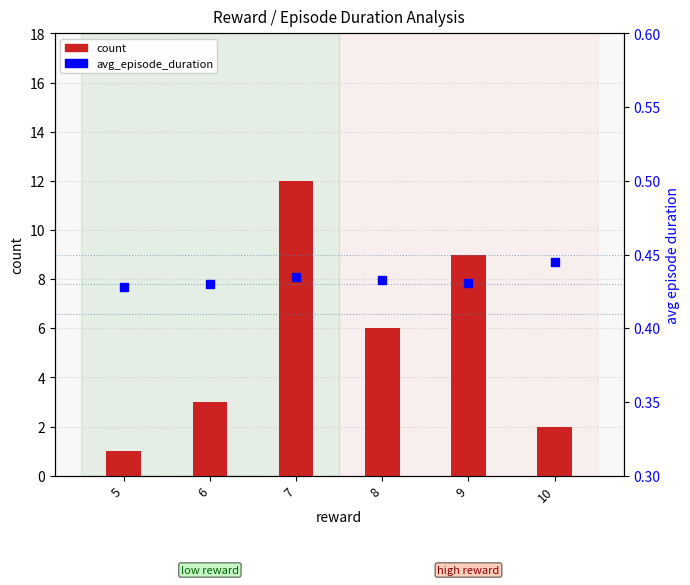

How many categories are shown in the chart?

6